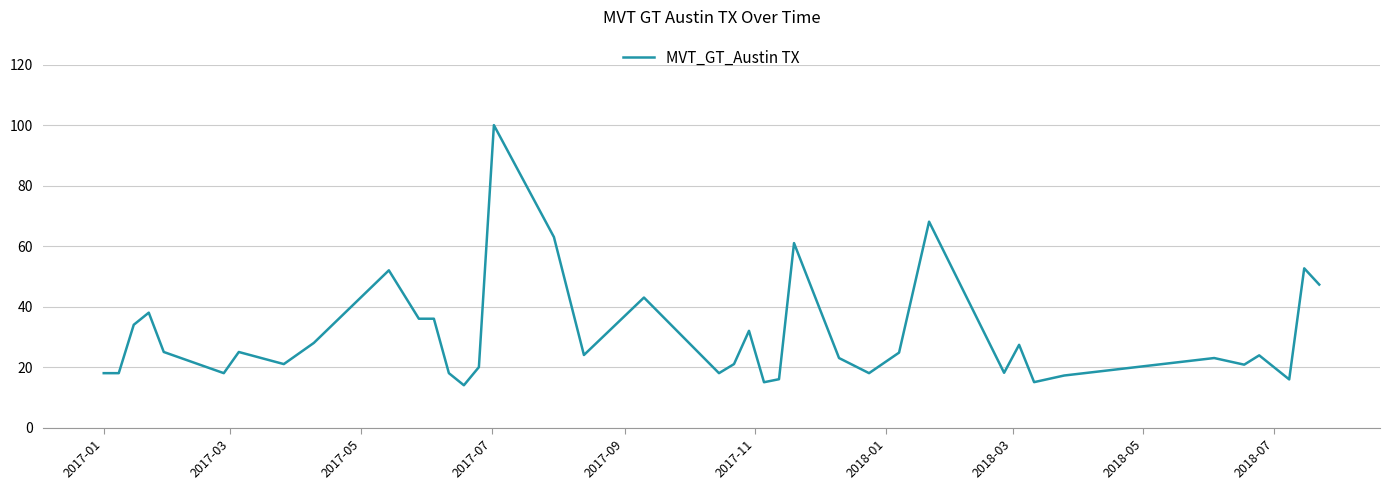

What is the maximum value shown in the chart?

100.0